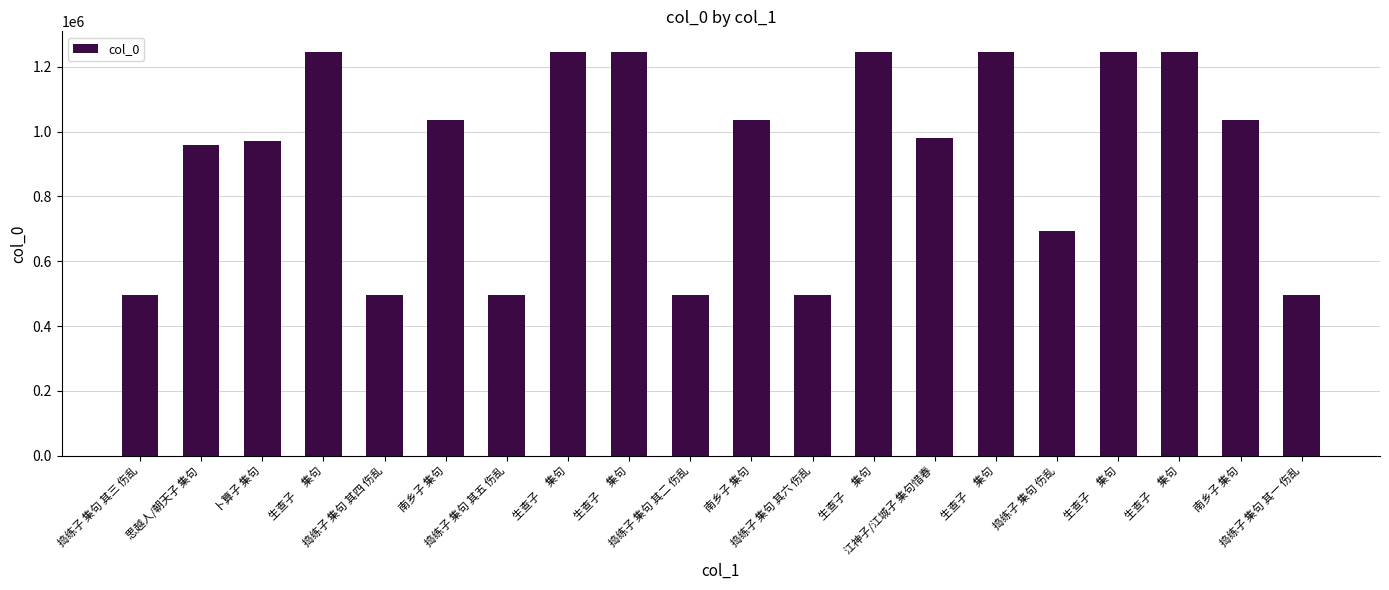

How many data points does each series have?

20